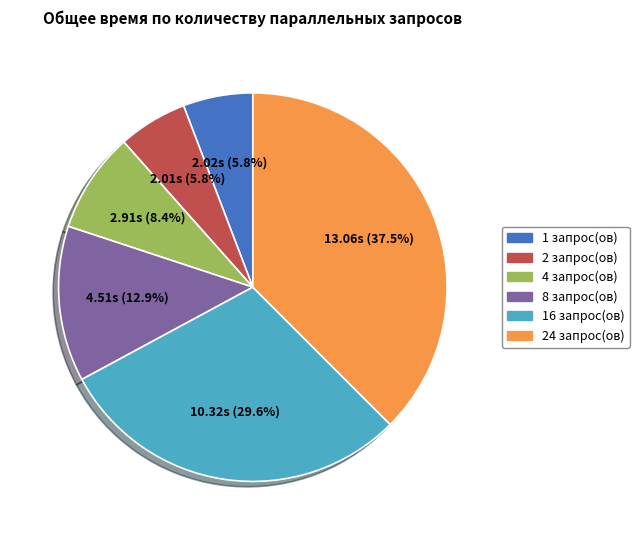

Is there any slice that represents more than half of the pie?

No